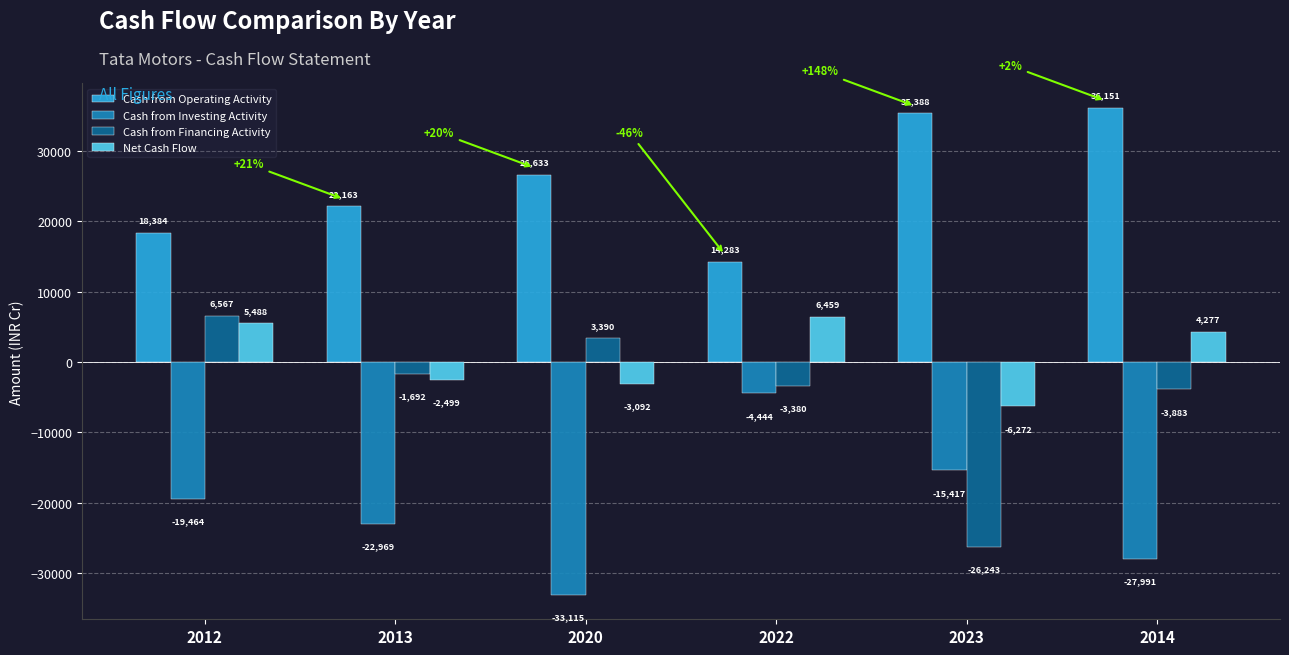

True or false: Net Cash Flow has a value of -3092 at 2020.

True